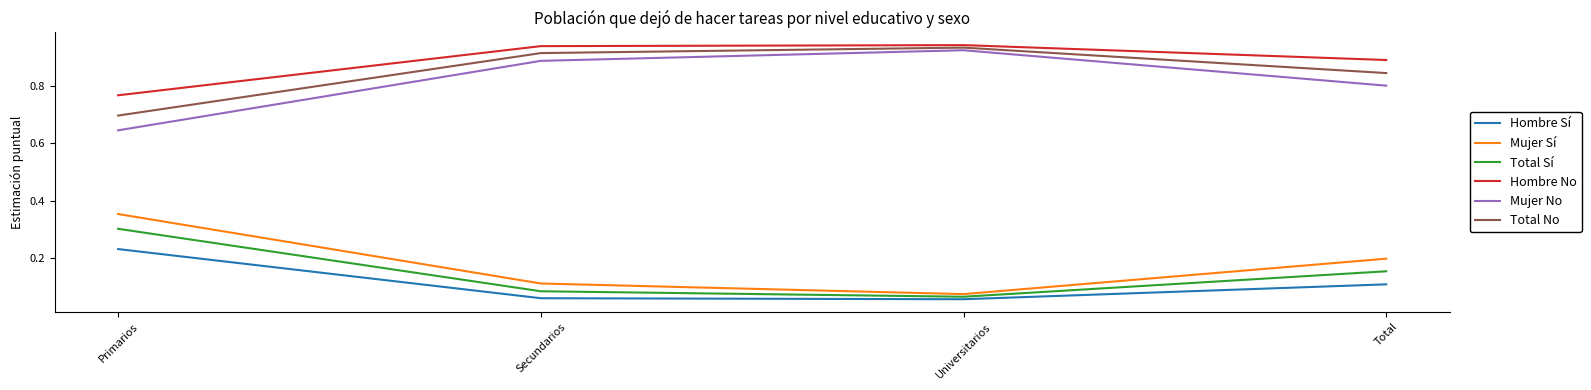

Is this an area chart (filled region under the line)?

No